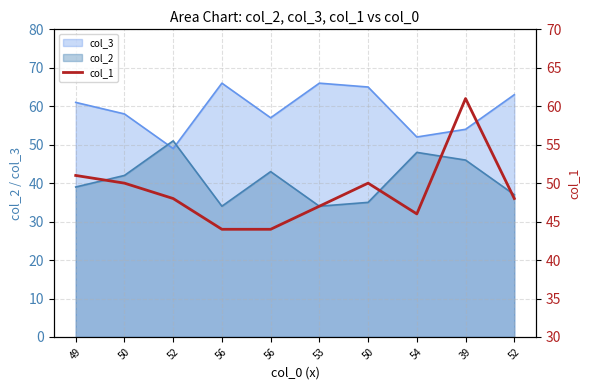

What is the label of the 1st point from the left?

49